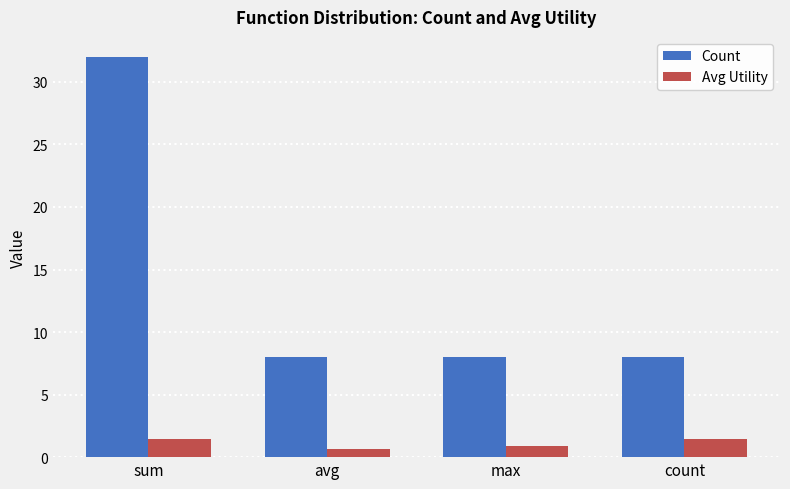

At how many categories does at least one series exceed 5?

4